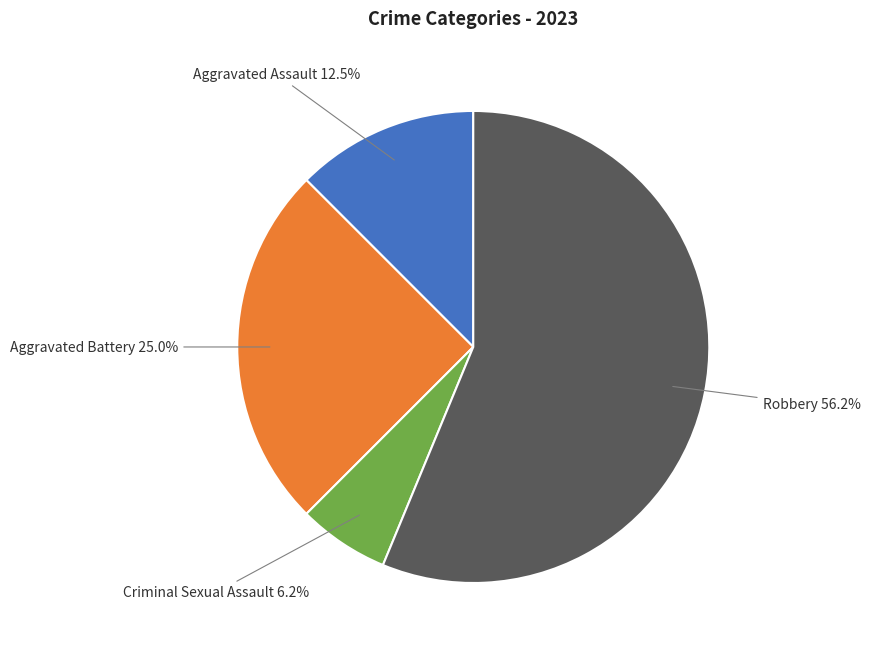

How many slices are in this pie chart?

4